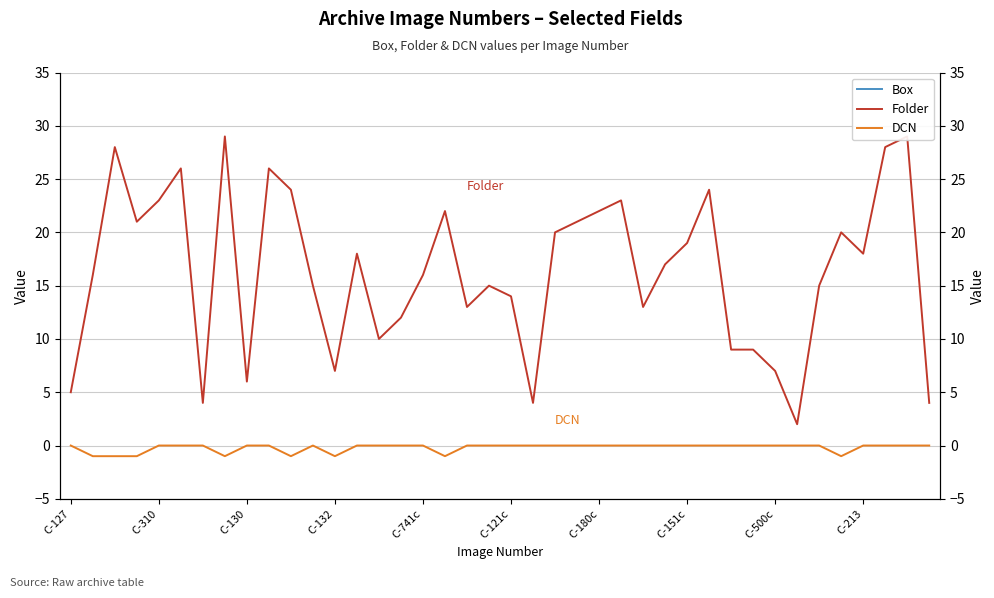

Is this an area chart (filled region under the line)?

No